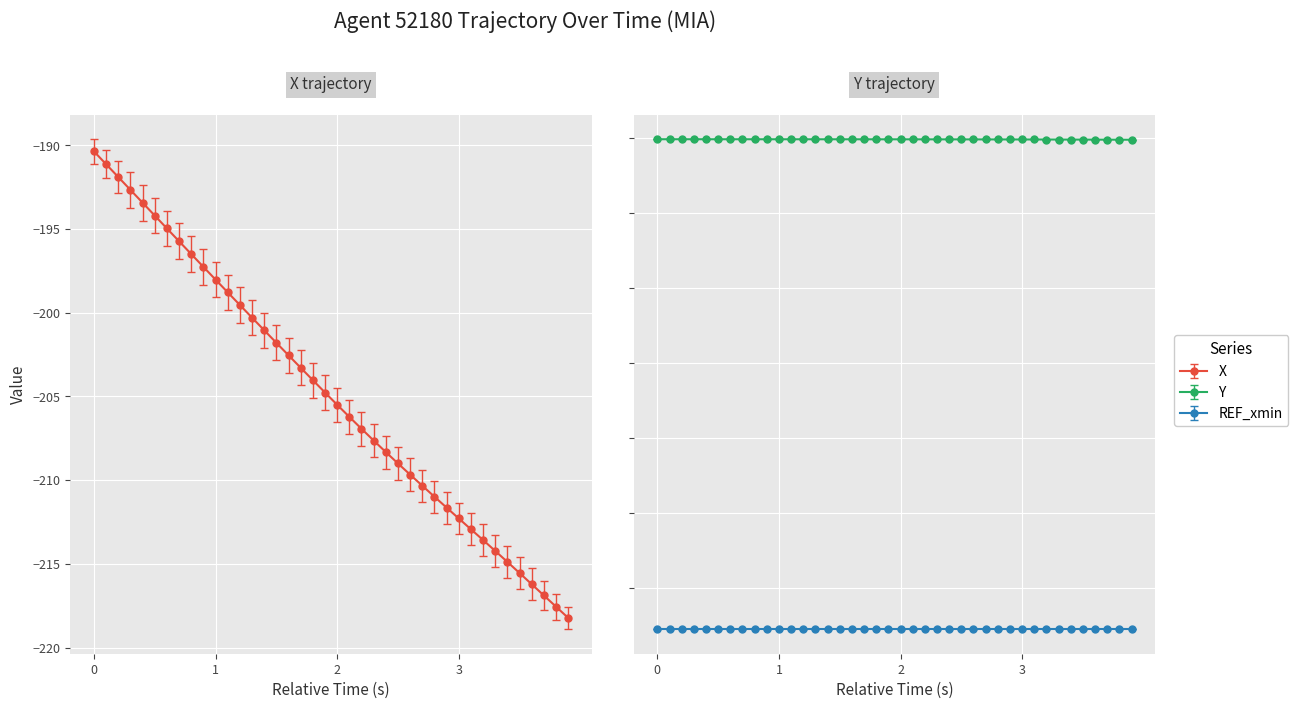

Reading left to right, extract all data points from this chart.

X: 0=-190.4	1=-191.1	2=-191.9	3=-192.7	4=-193.4	5=-194.2	6=-195.0	7=-195.7	8=-196.5	9=-197.3	10=-198.0	11=-198.8	12=-199.5	13=-200.3	14=-201.1	15=-201.8	16=-202.5	17=-203.3	18=-204.0	19=-204.8	20=-205.5	21=-206.2	22=-206.9	23=-207.6	24=-208.3	25=-209.0	26=-209.7	27=-210.3	28=-211.0	29=-211.6	30=-212.3	31=-212.9	32=-213.6	33=-214.2	34=-214.9	35=-215.6	36=-216.2	37=-216.9	38=-217.6	39=-218.2
Y: 0=2989.2	1=2989.1	2=2989.1	3=2989.1	4=2989.1	5=2989.0	6=2989.0	7=2989.0	8=2989.0	9=2989.0	10=2988.9	11=2988.9	12=2988.9	13=2988.9	14=2988.9	15=2988.8	16=2988.8	17=2988.8	18=2988.7	19=2988.7	20=2988.6	21=2988.5	22=2988.5	23=2988.4	24=2988.3	25=2988.2	26=2988.1	27=2988.0	28=2987.9	29=2987.7	30=2987.6	31=2987.4	32=2987.3	33=2987.1	34=2986.9	35=2986.7	36=2986.5	37=2986.3	38=2986.1	39=2985.9